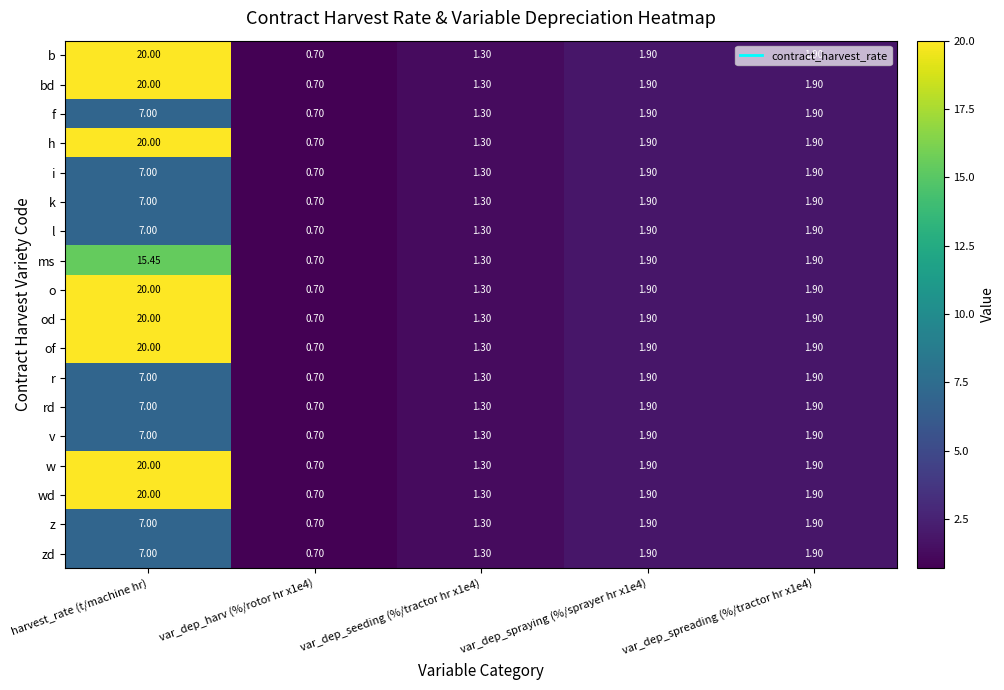

At which category is the sum across all series the highest?

harvest_rate (t/machine hr)